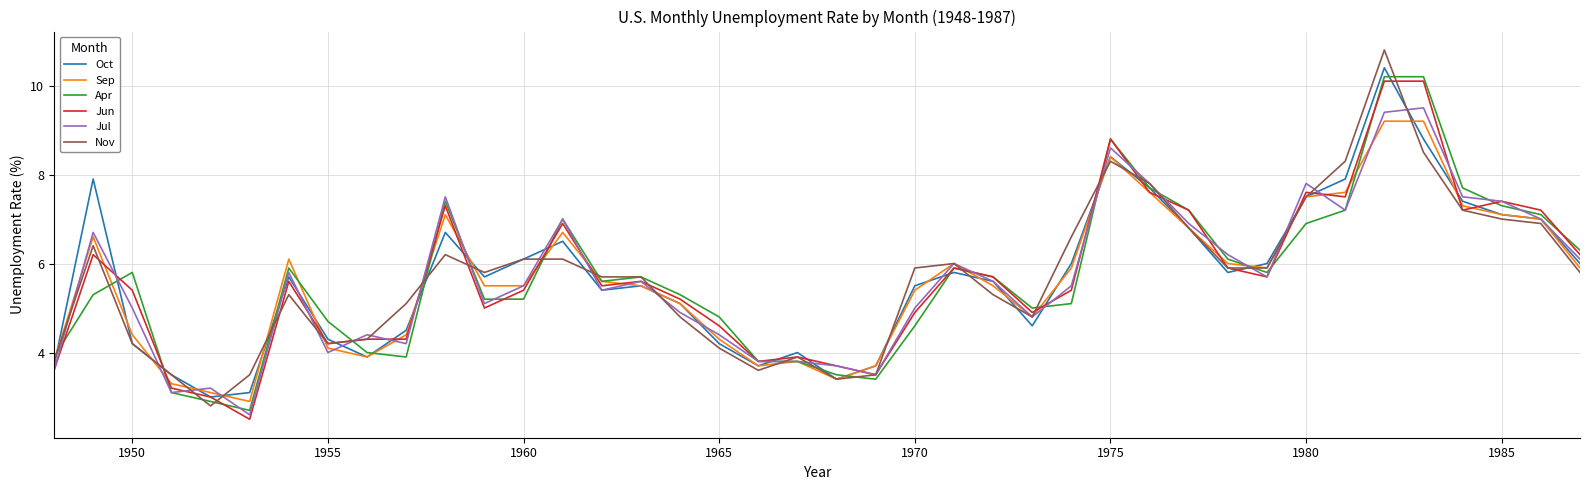

What is the smallest value displayed?

2.5